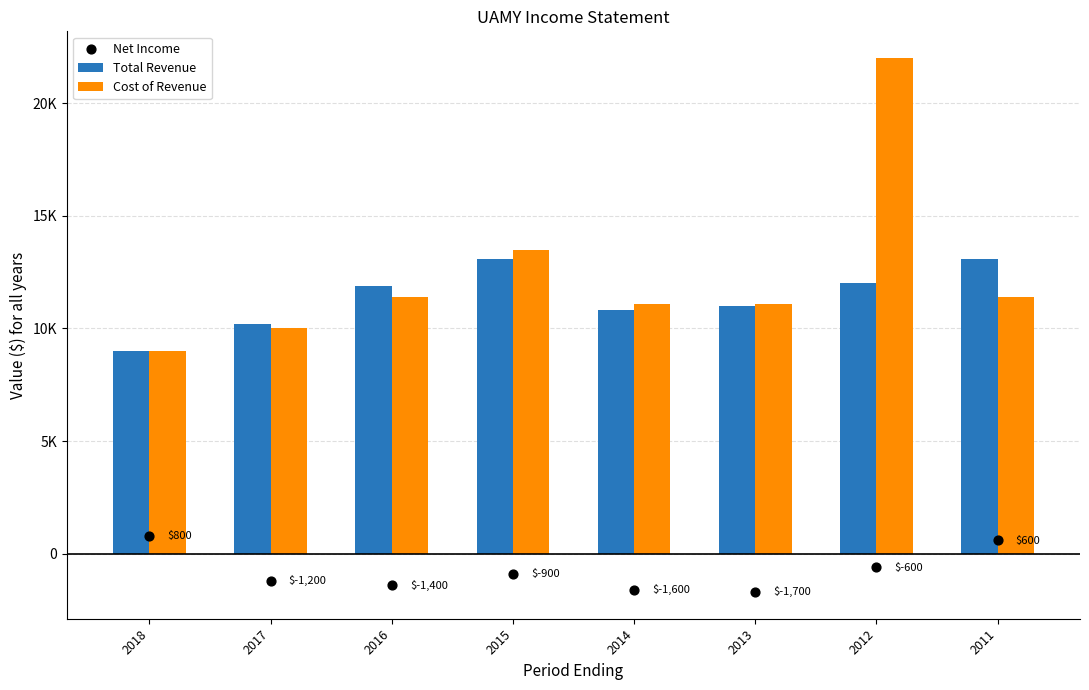

Which series reaches the maximum Y coordinate?

Cost of Revenue